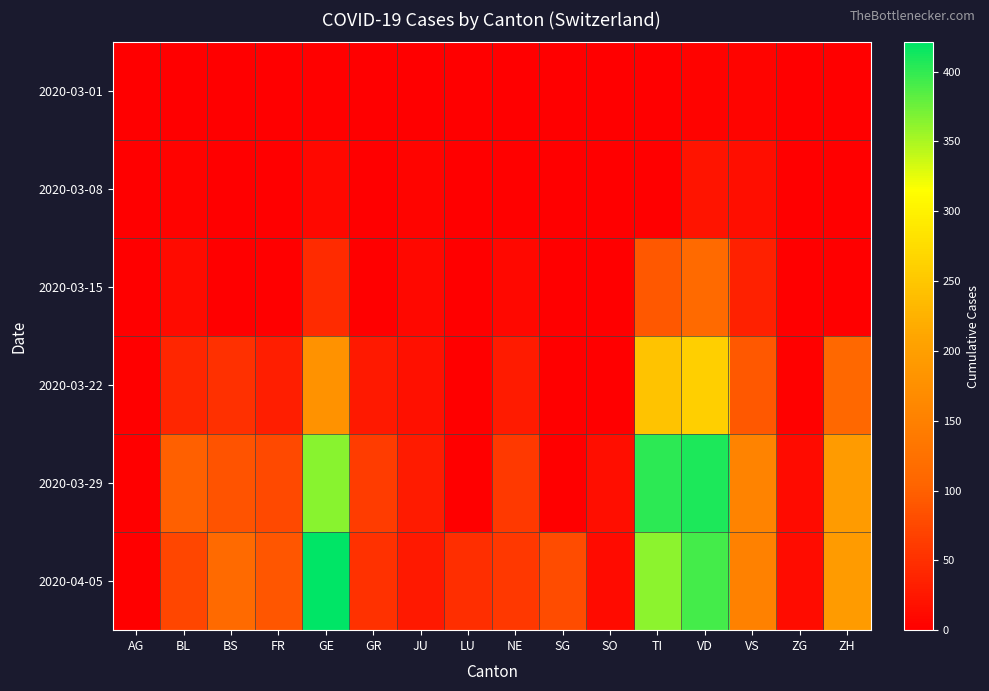

Which series has the largest total across all categories?

2020-04-05